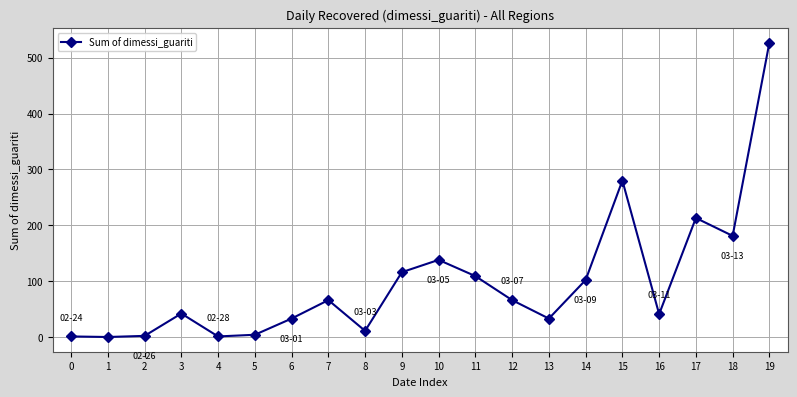

True or false: the data has more than 1 interior local peaks.

True